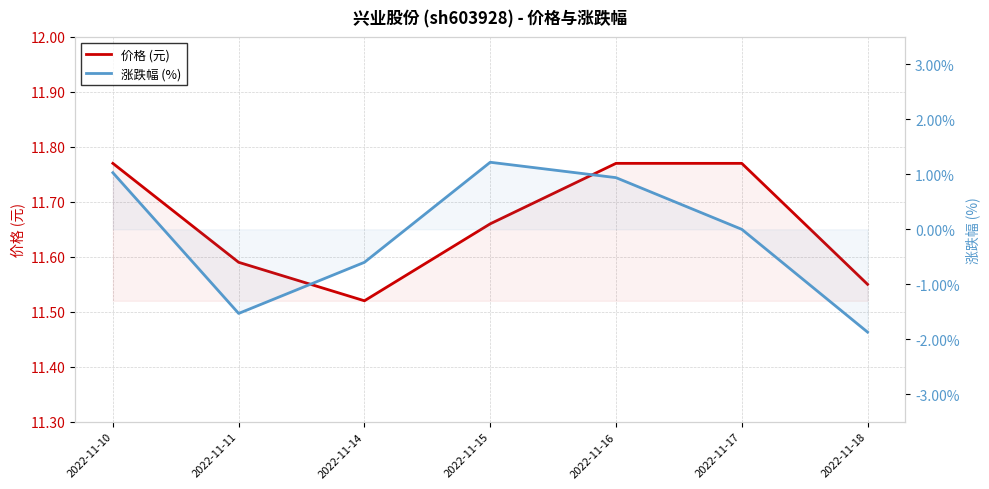

Is it true that 价格 (元) equals 4.3 at 2022-11-17?

False